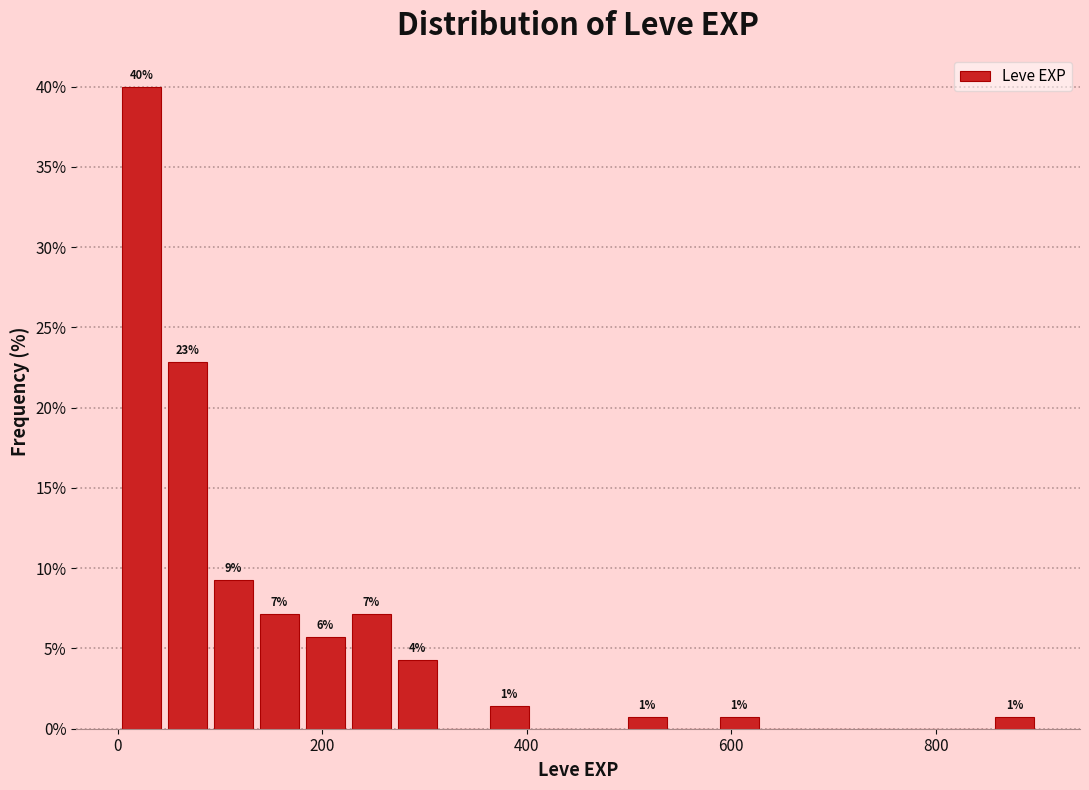

Around what value on the x-axis is the tallest bar? Give the approximate position of its centre, as read against the axis.

20